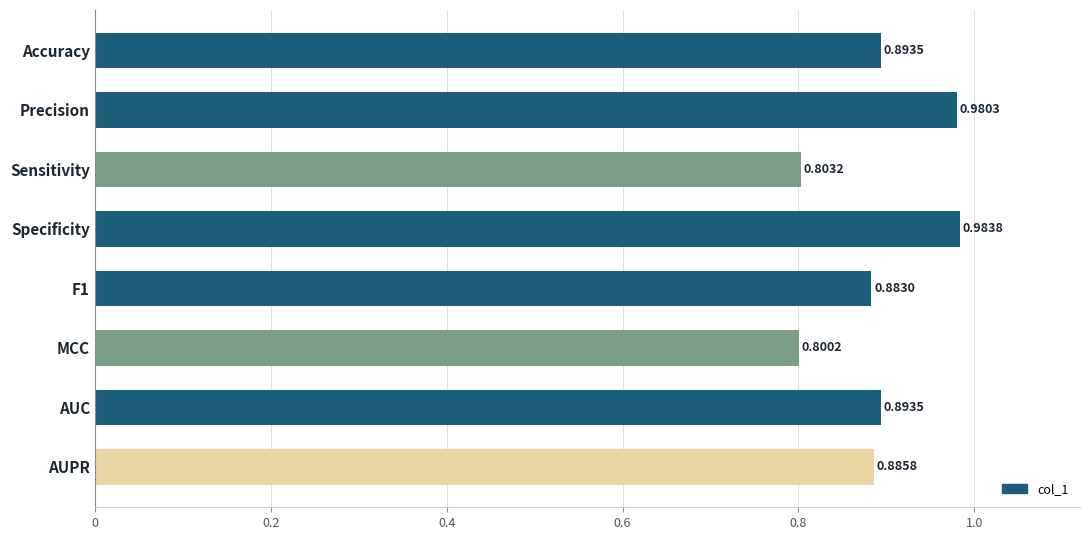

How many distinct data groups are displayed?

1